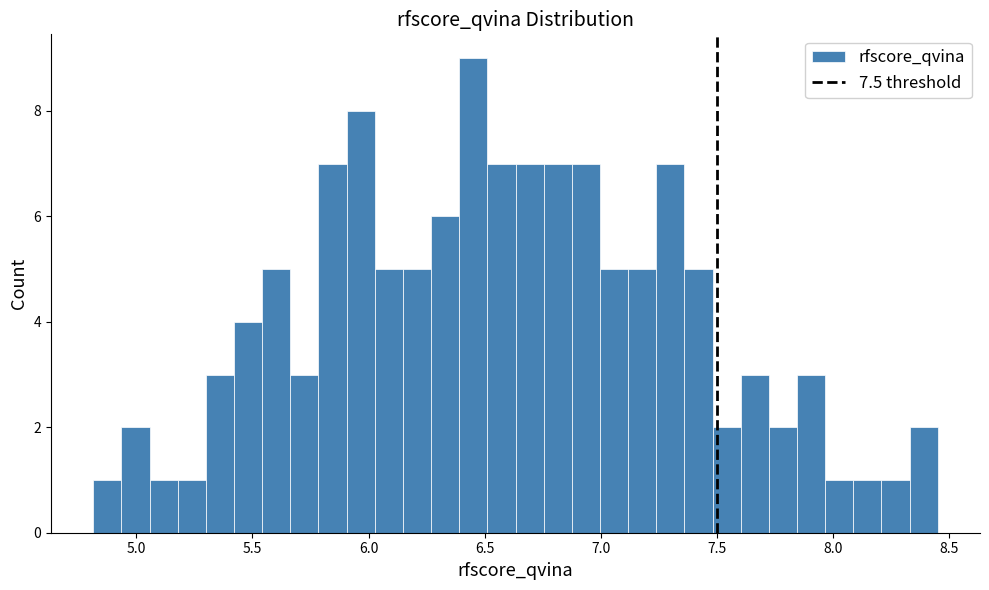

Around what value on the x-axis is the tallest bar? Give the approximate position of its centre, as read against the axis.

6.45